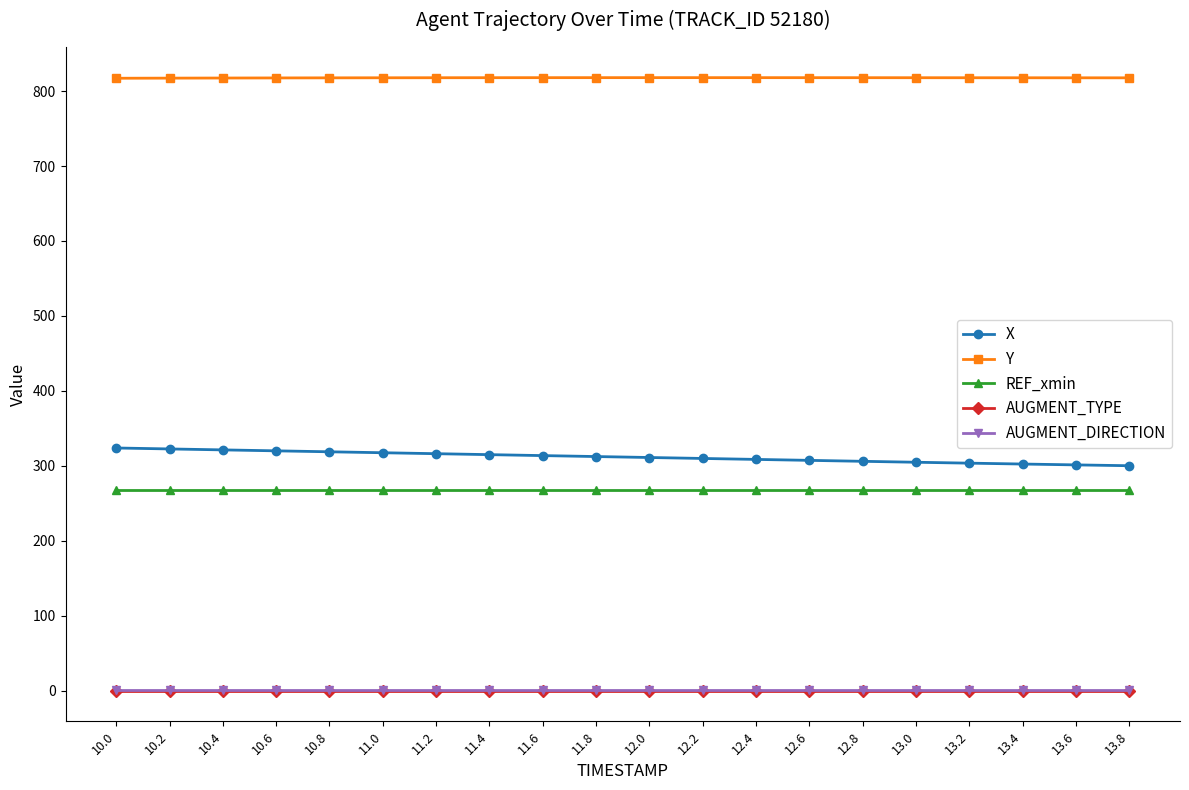

What is the greatest value displayed?

817.9